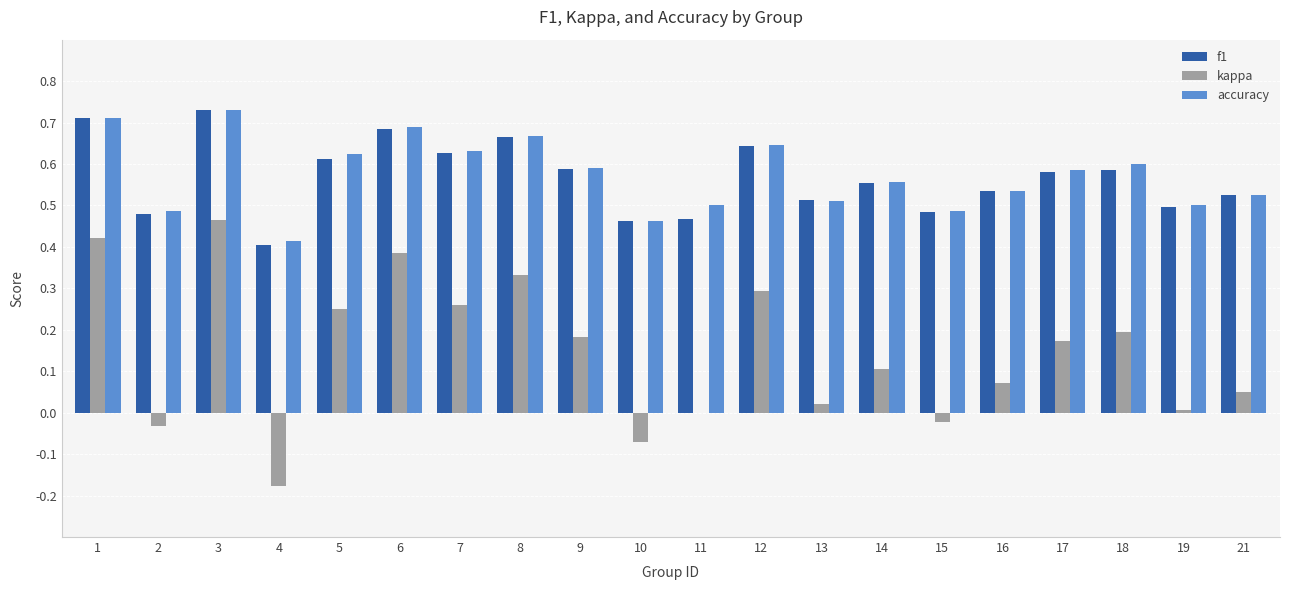

How many distinct data groups are displayed?

3